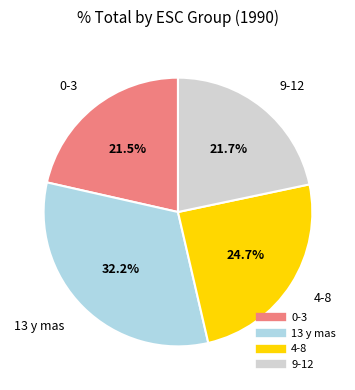

Which category has the biggest portion of the pie?

13 y mas